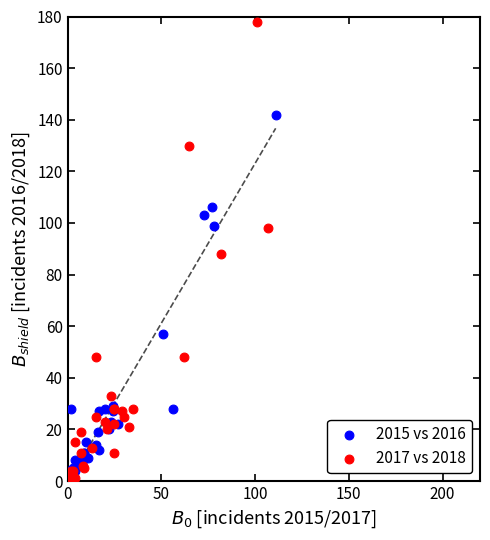

What are all the series names shown in the legend?

2015 vs 2016, 2017 vs 2018